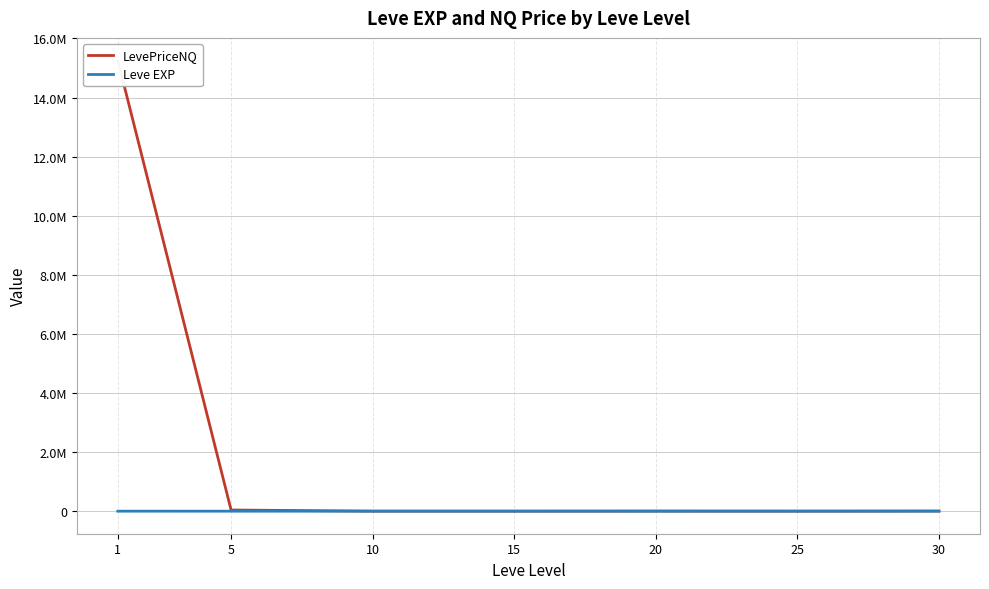

Which series has the widest spread of values?

LevePriceNQ